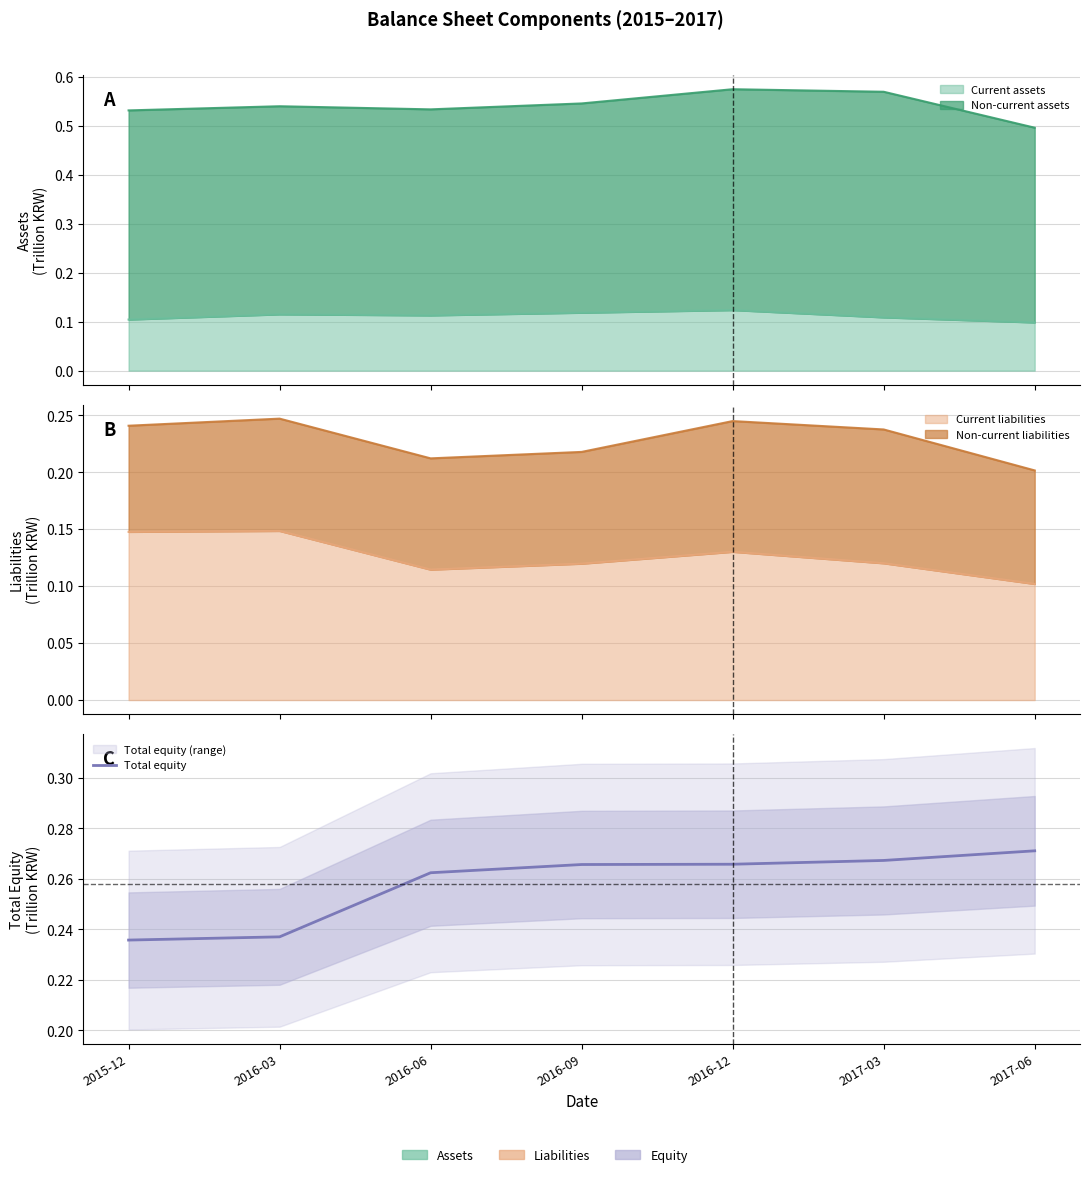

True or false: there are more than 2 points higher than both neighbors.

False